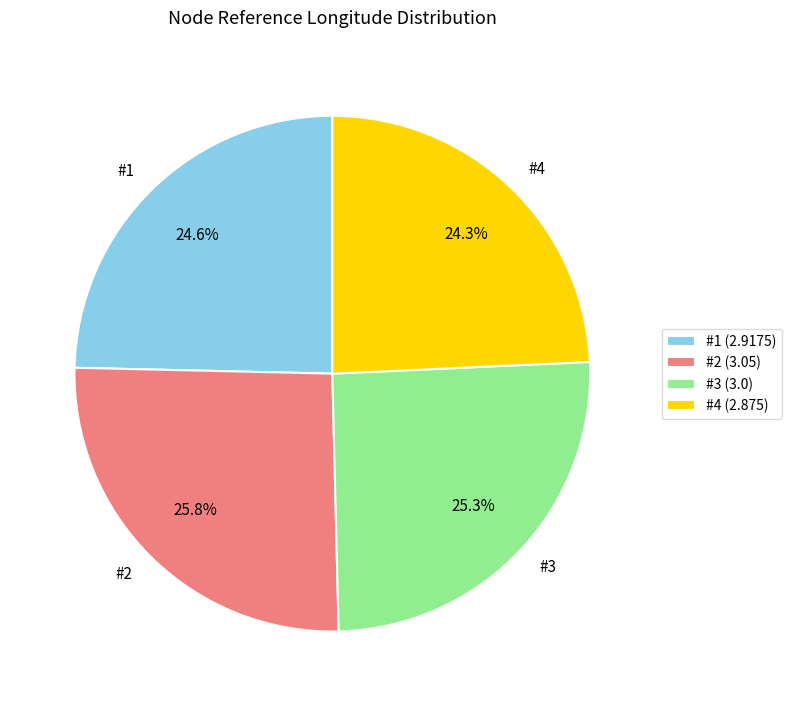

Do #3 and #2 together represent more than half of the pie?

Yes